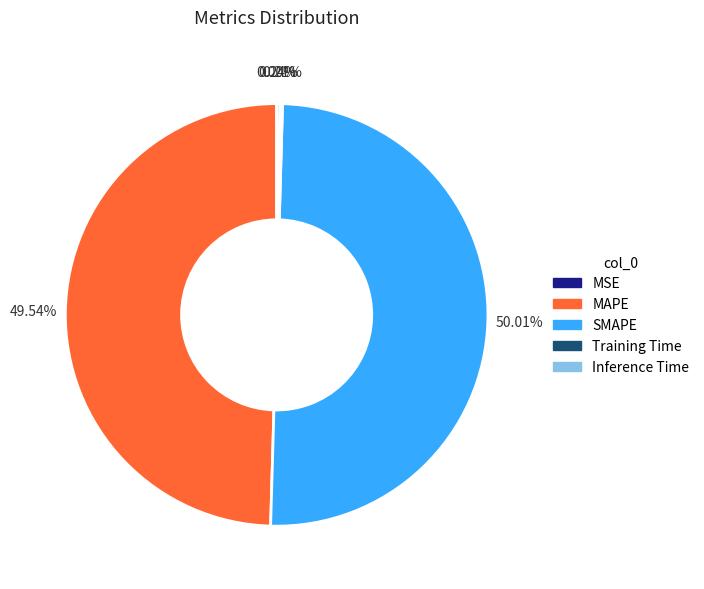

To the nearest percent, what is the difference between the largest and smallest slice percentages?

50%